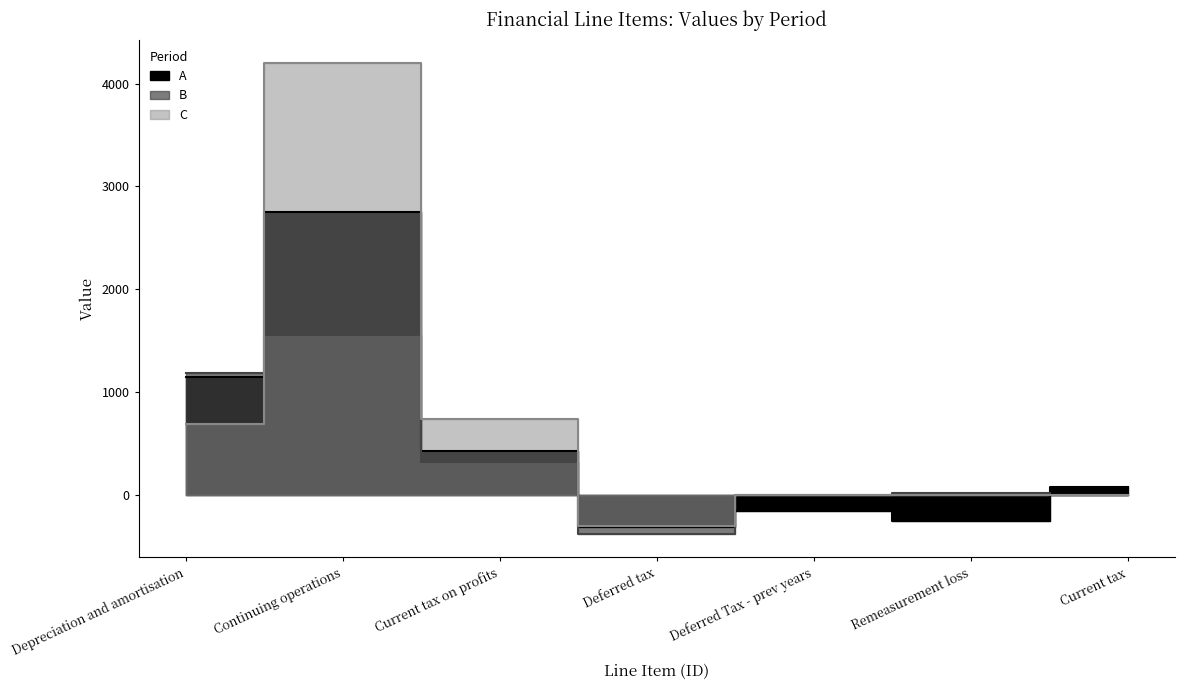

How many intersections are there between B and C?

3